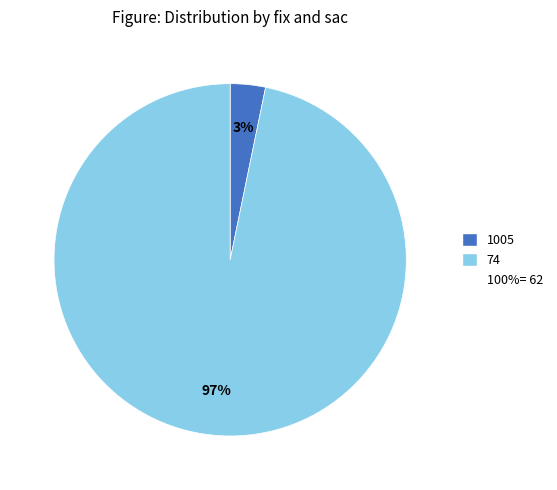

Does any single category account for the majority?

Yes